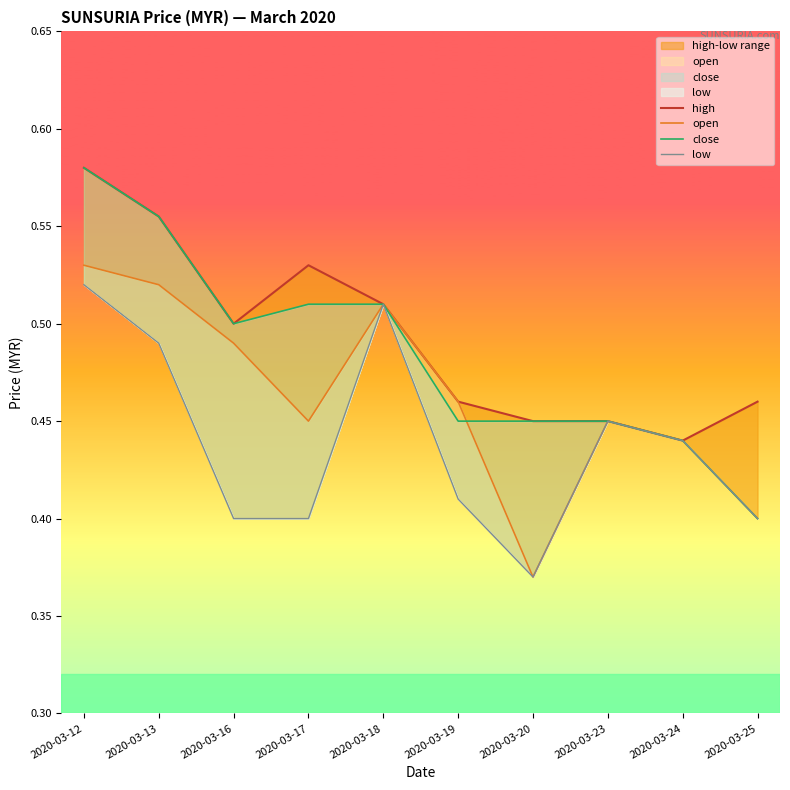

Is the value of low at 2020-03-23 greater than the value of open at 2020-03-25?

Yes